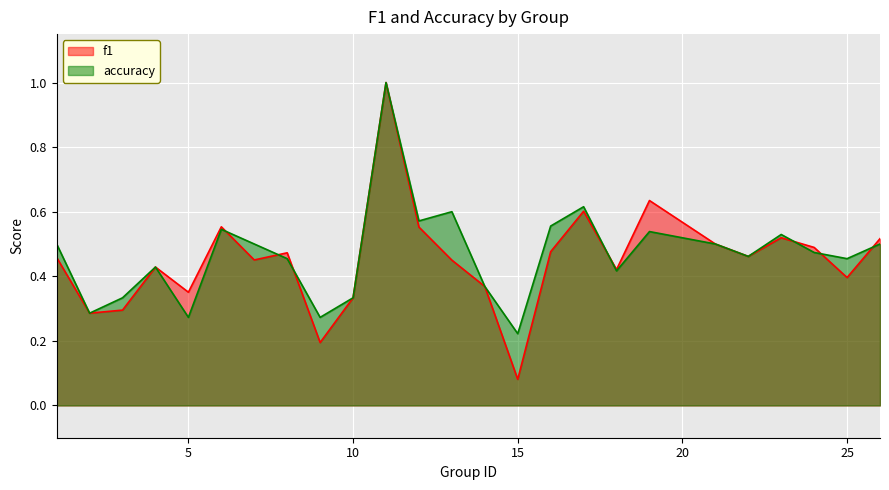

Which series has the largest range (max minus min)?

f1